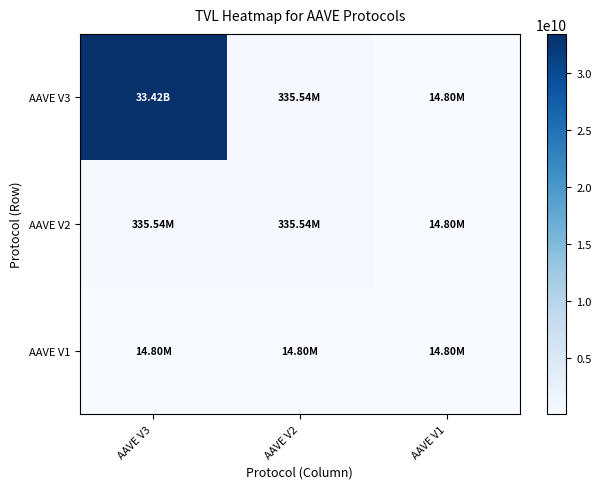

Rank the series by their maximum value, from lowest to highest.

AAVE V1, AAVE V2, AAVE V3